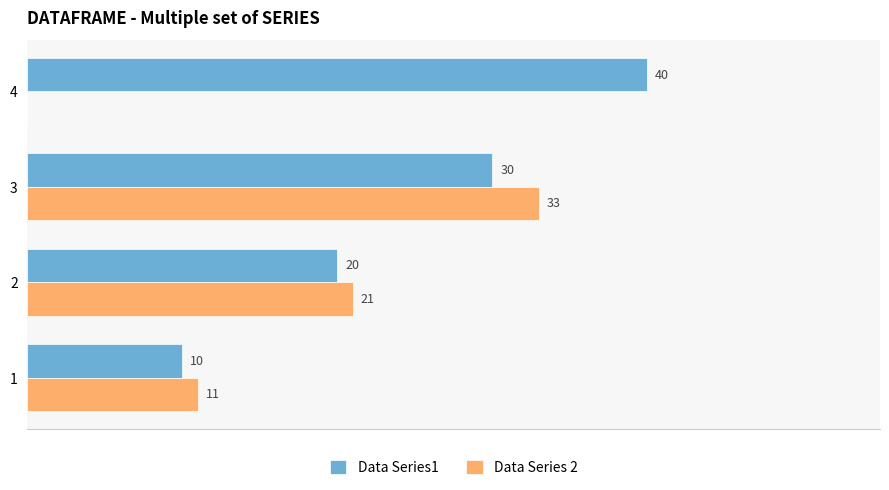

Which series has the largest total across all categories?

Data Series1